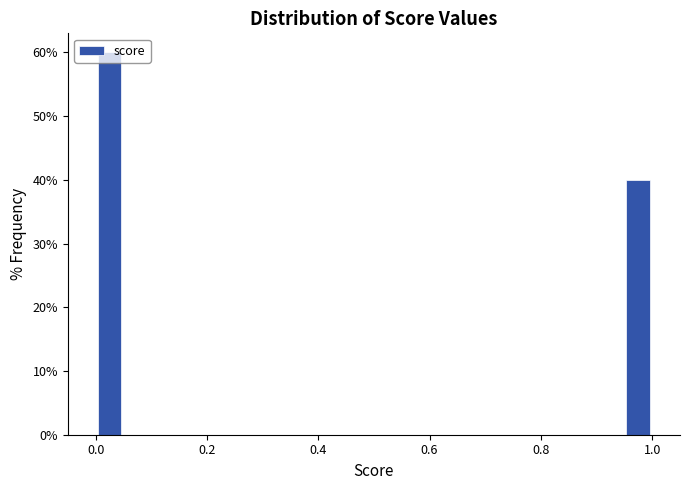

Around what value on the x-axis is the tallest bar? Give the approximate position of its centre, as read against the axis.

0.02